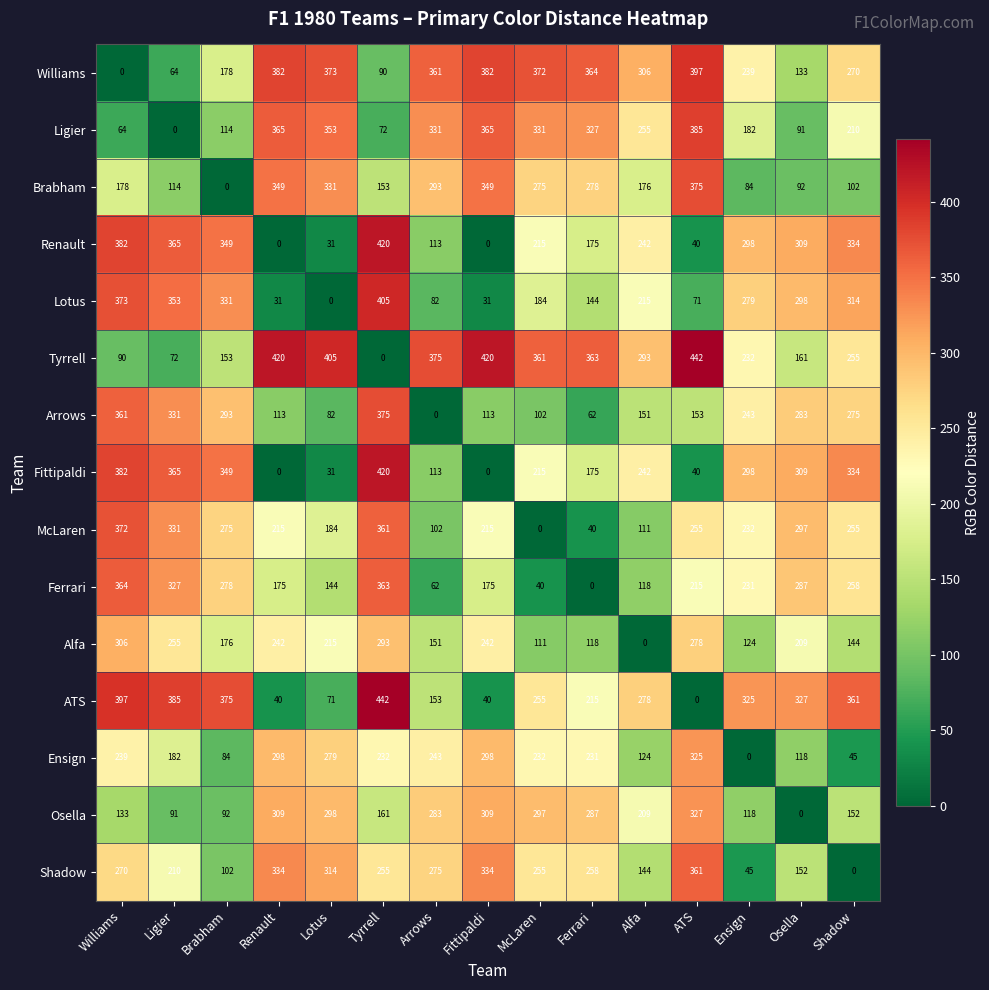

At which label does Shadow first exceed 255?

Williams